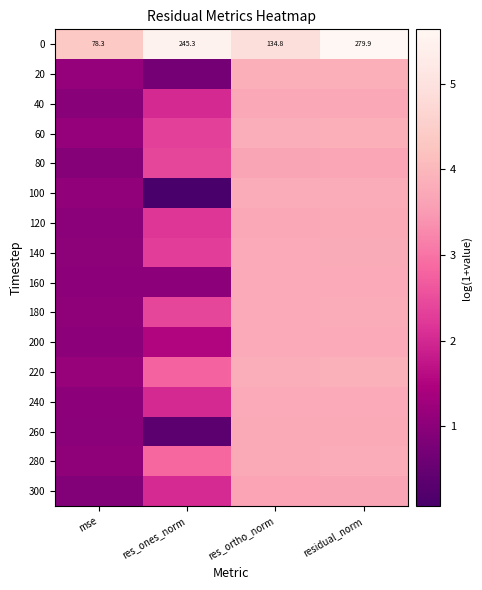

Which has a higher value, res_ones_norm or res_ortho_norm?

res_ones_norm